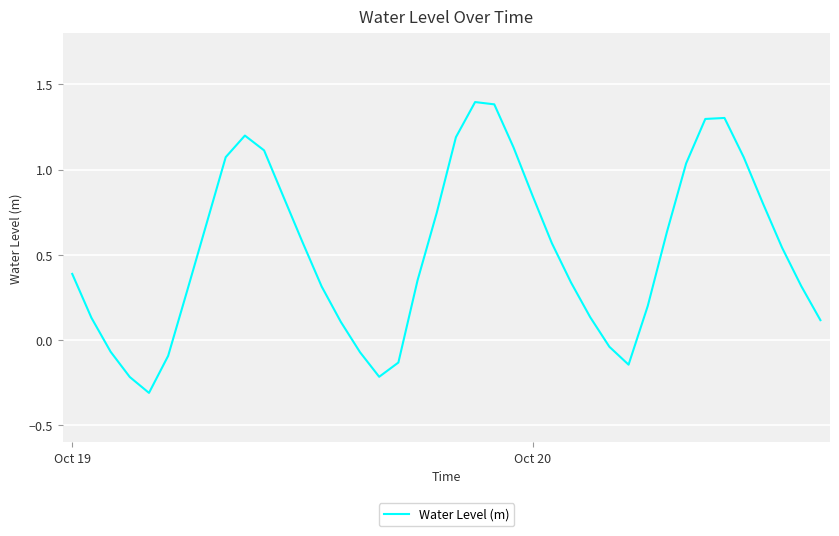

What is the sum of all values?

20.8